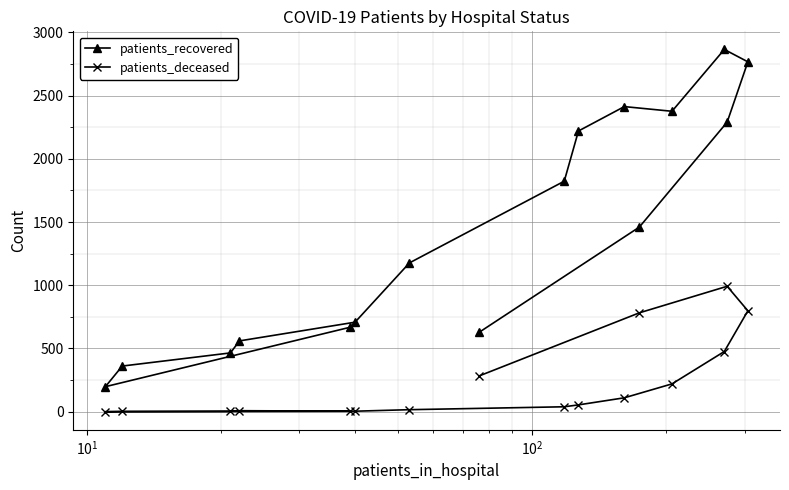

What is the sum of all patients_recovered values?

22979